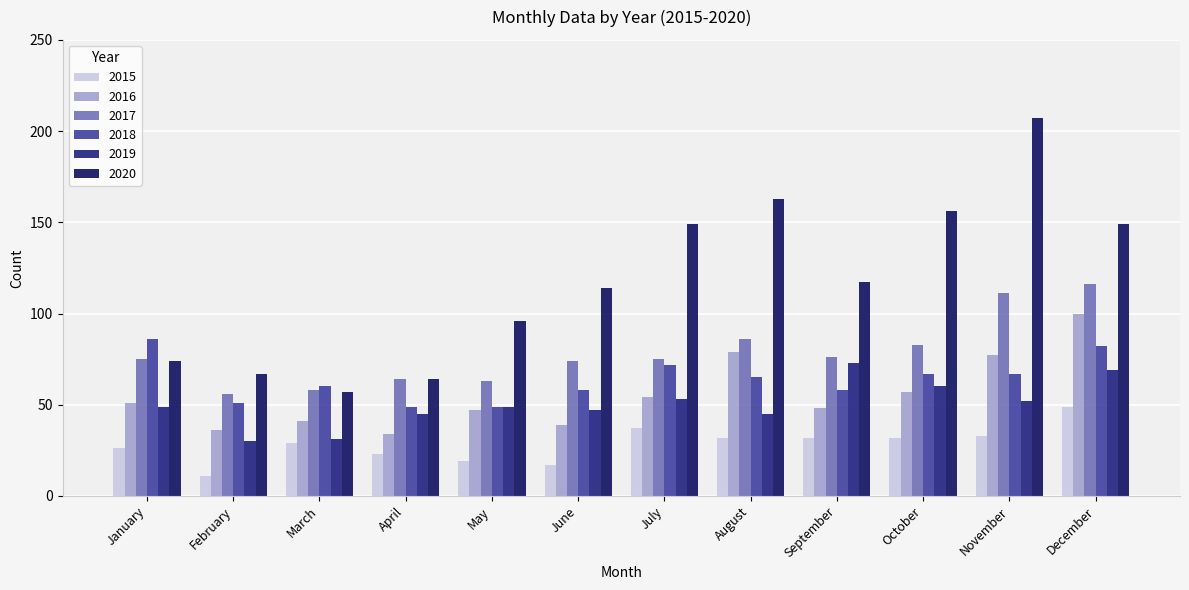

At which label does 2015 first exceed 32?

July